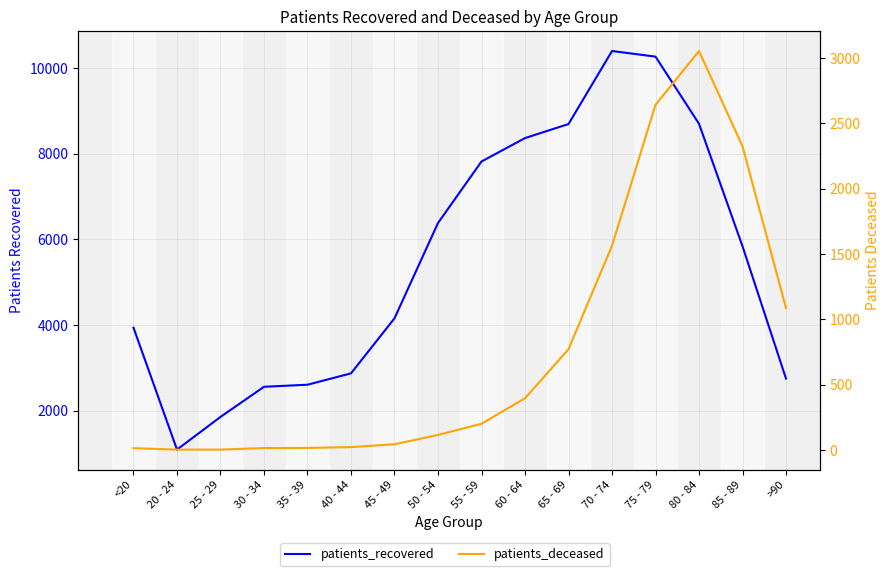

In patients_recovered, how many points are lower than both neighbors (excluding endpoints)?

1